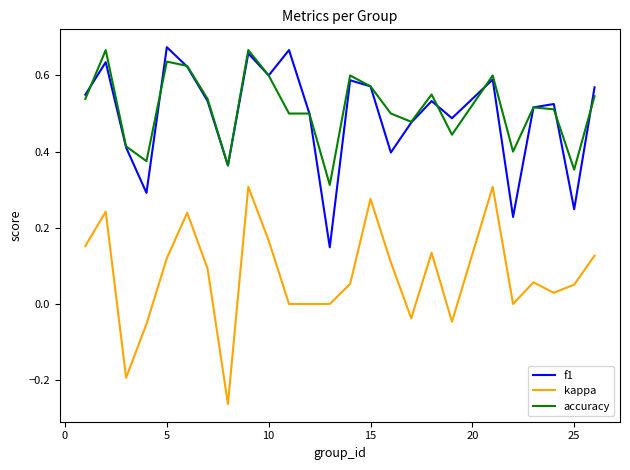

True or false: kappa and accuracy intersect in this chart.

False